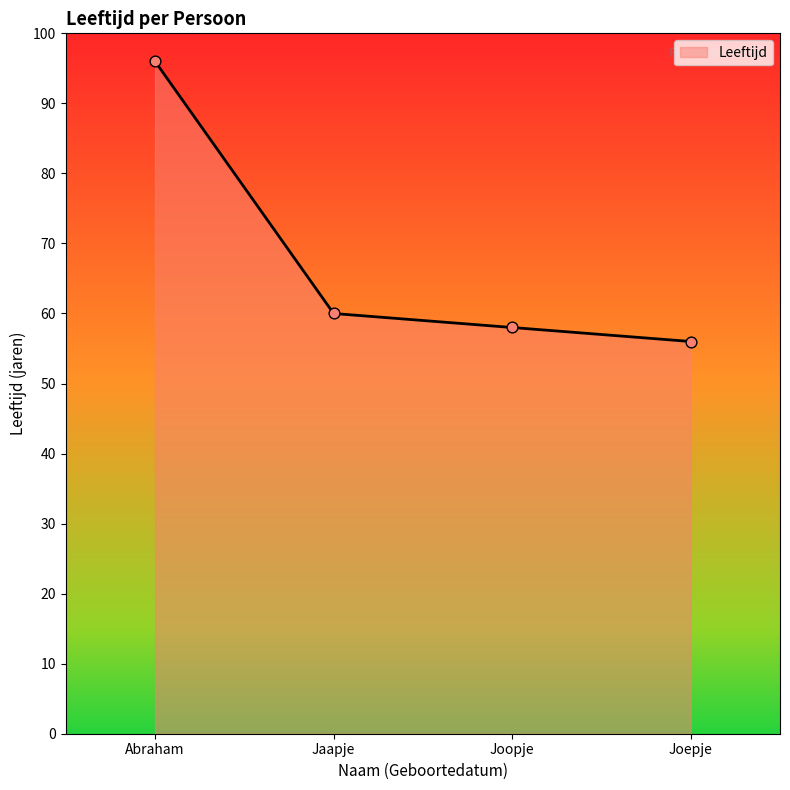

Approximately how many times larger is the value at Jaapje compared to Joepje?

1.1